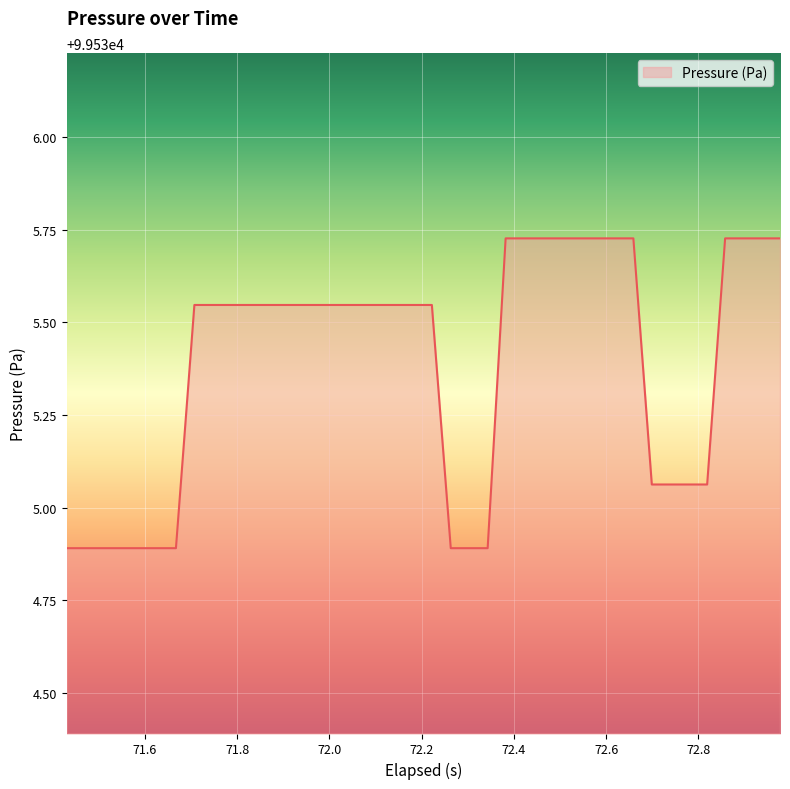

What is the smallest value displayed?

99534.9